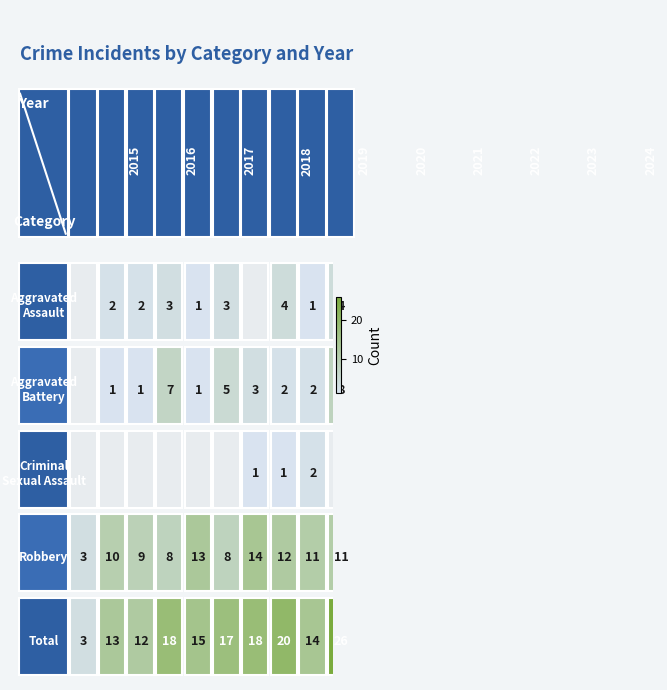

What is the sum of the Aggravated Assault values at Aggravated Assault and Criminal Sexual Assault?

2